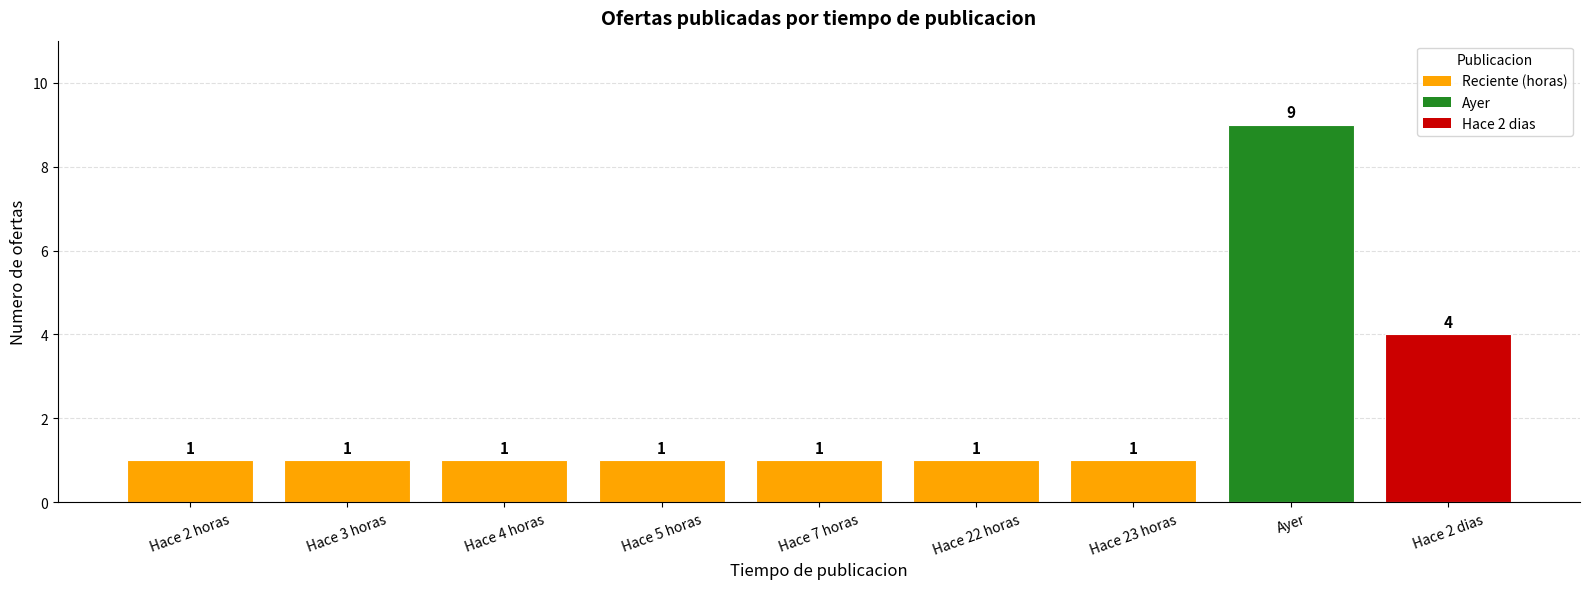

What is the smallest value displayed?

1